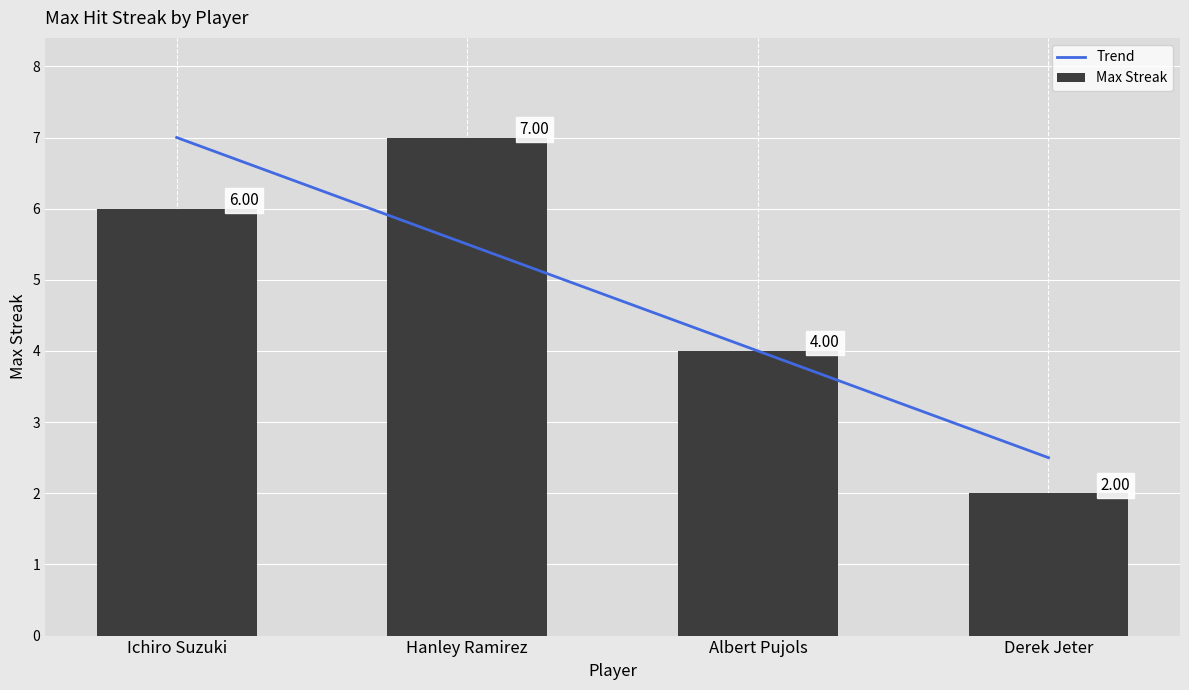

What is the label of the 4th bar from the right?

Ichiro Suzuki